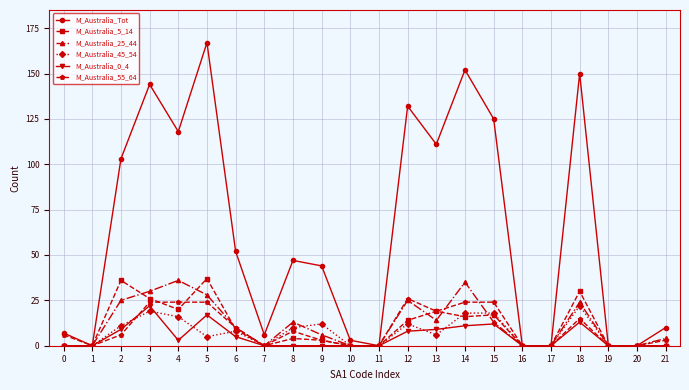

What are all the series names shown in the legend?

M_Australia_Tot, M_Australia_5_14, M_Australia_25_44, M_Australia_45_54, M_Australia_0_4, M_Australia_55_64